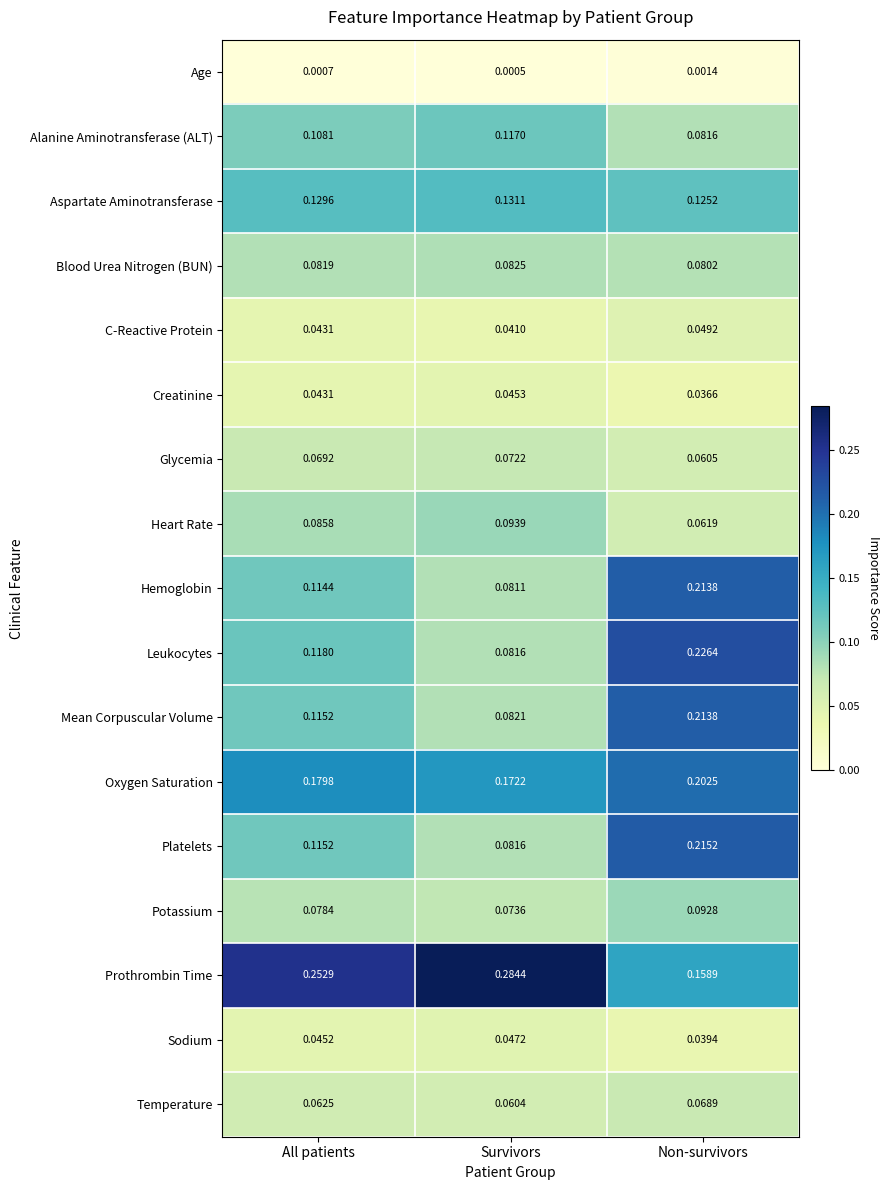

Is the value of Creatinine at Survivors greater than the value of Leukocytes at Non-survivors?

No